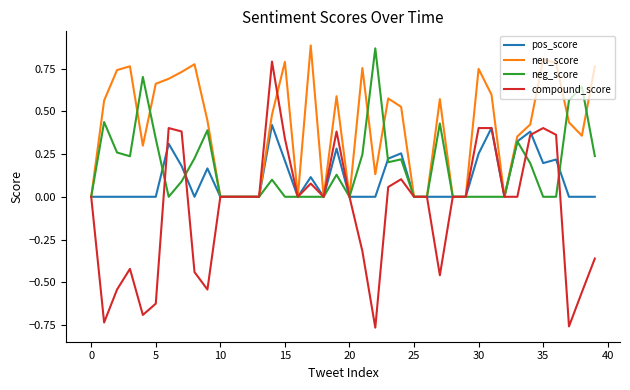

True or false: neg_score has more than 2 interior local peaks.

True